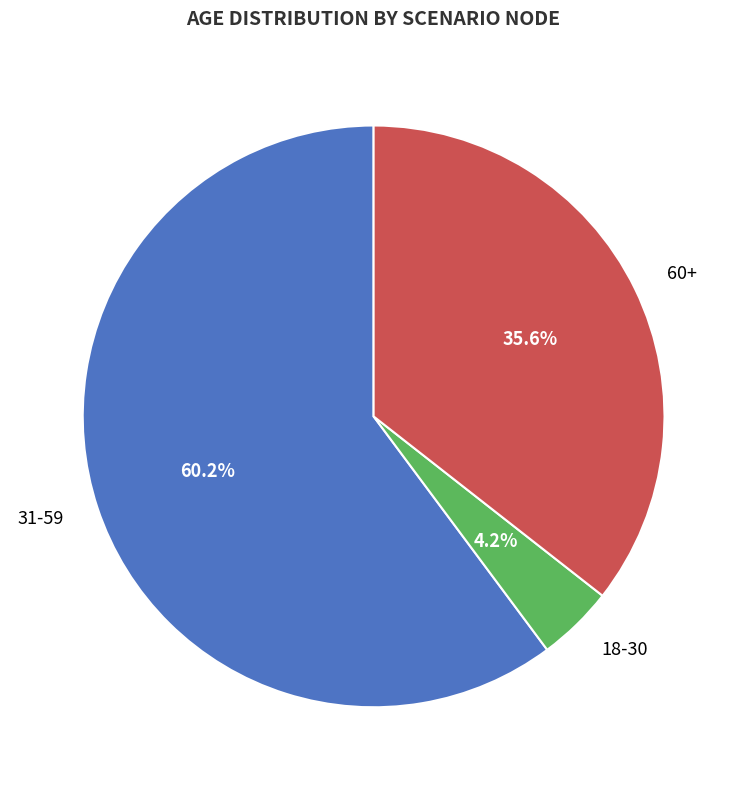

How many segments does this pie chart have?

3